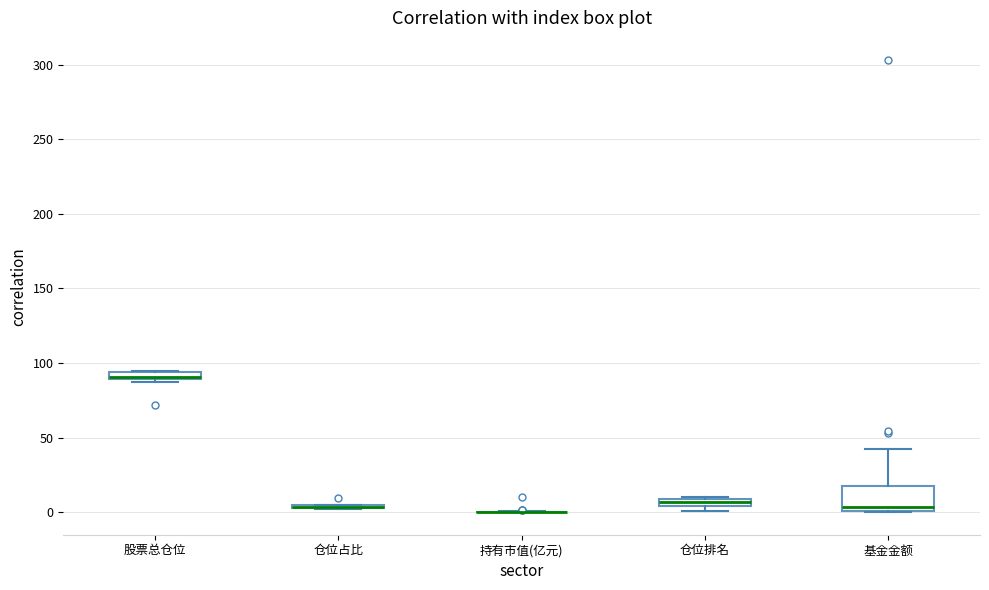

Which box is the tallest, from its lower edge to its upper edge?

基金金额